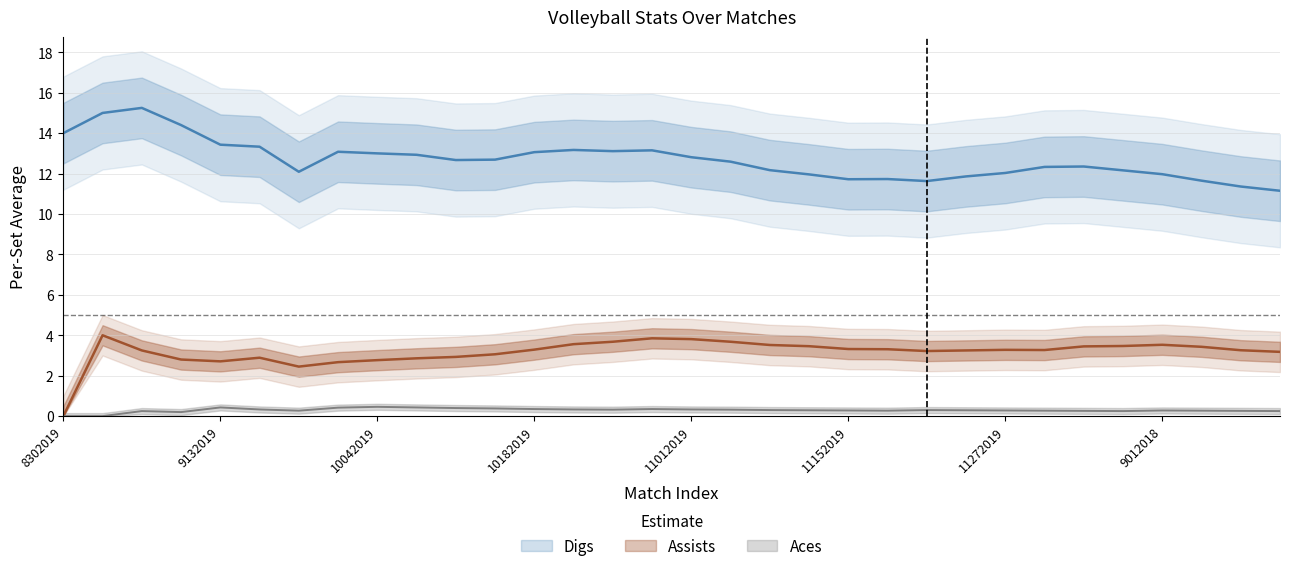

Rank the series at 11152019 from highest to lowest value.

Digs, Assists, Aces